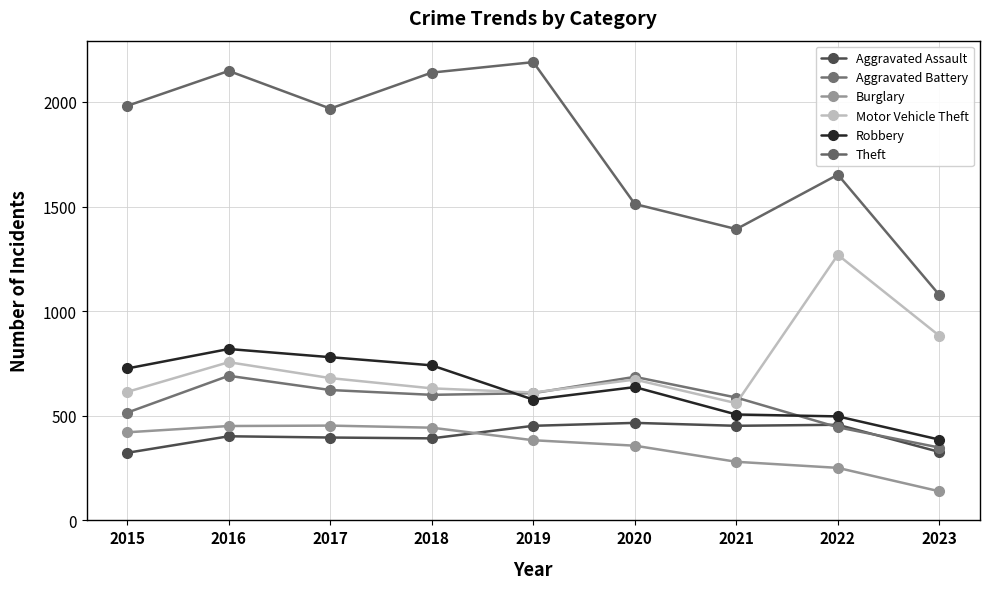

The Aggravated Assault series shows 186 at 2018. True or false?

False